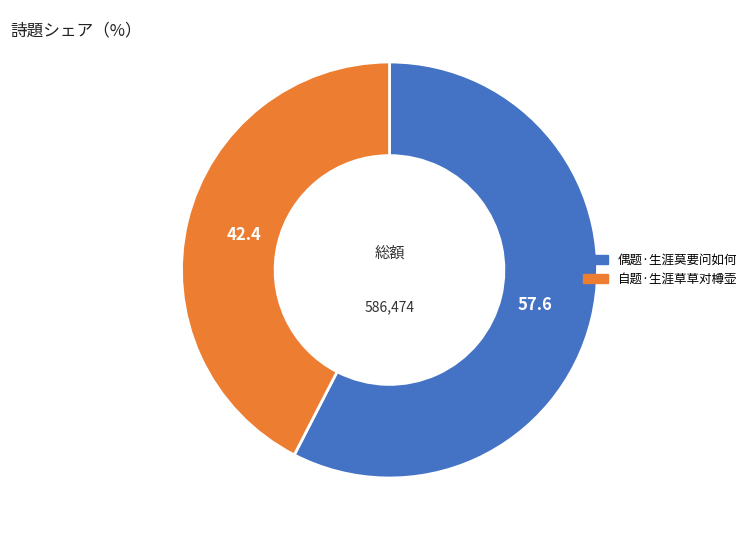

Is there any slice that represents more than half of the pie?

Yes